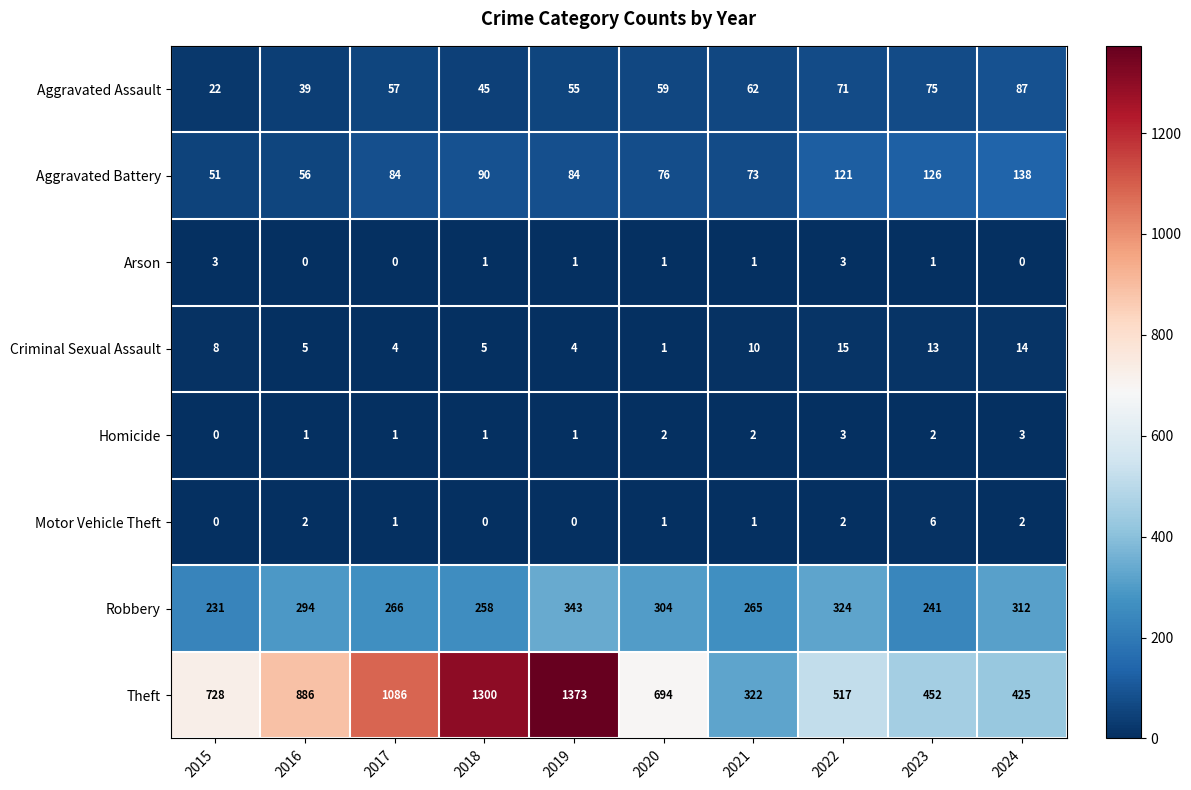

Is it true that Aggravated Battery equals 34 at 2020?

False